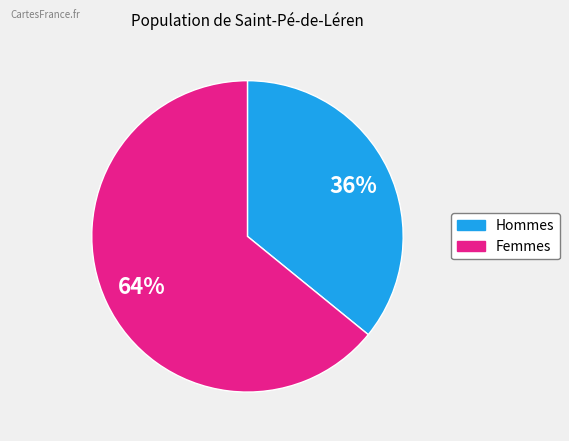

To the nearest percent, what is the difference between the largest and smallest slice percentages?

28%